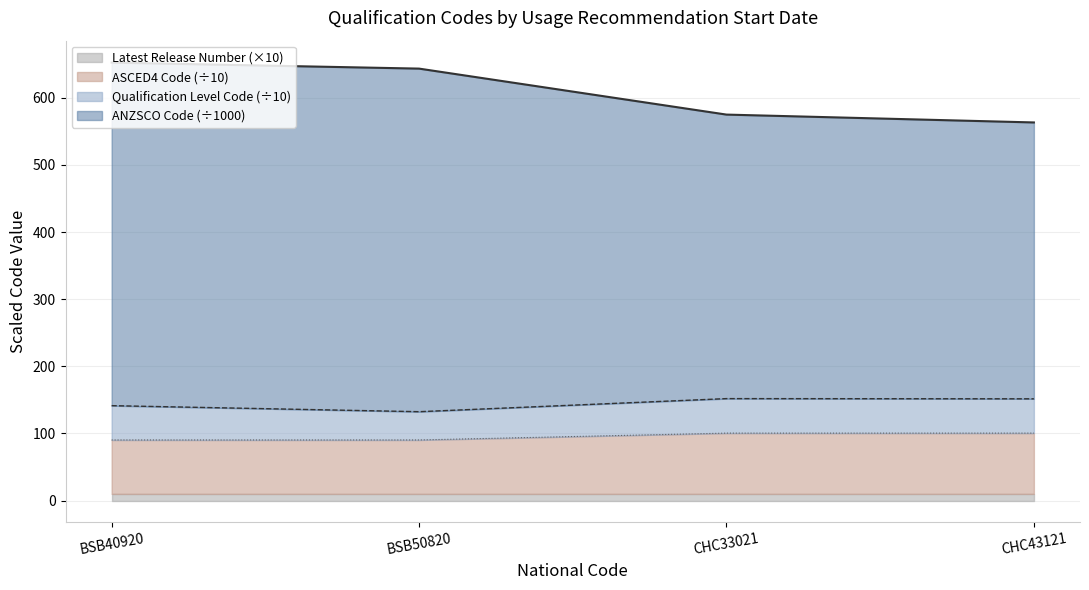

What are all the series names shown in the legend?

Latest Release Number (×10), ASCED4 Code (÷10), Qualification Level Code (÷10), ANZSCO Code (÷1000)